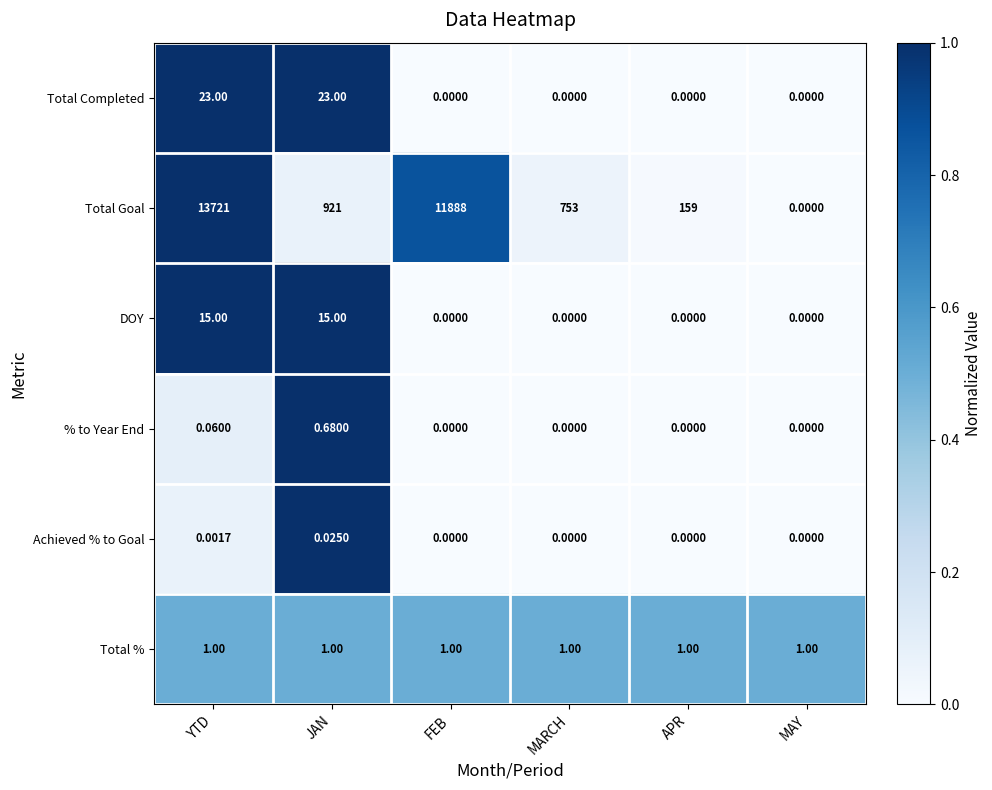

How many data points does each series have?

6